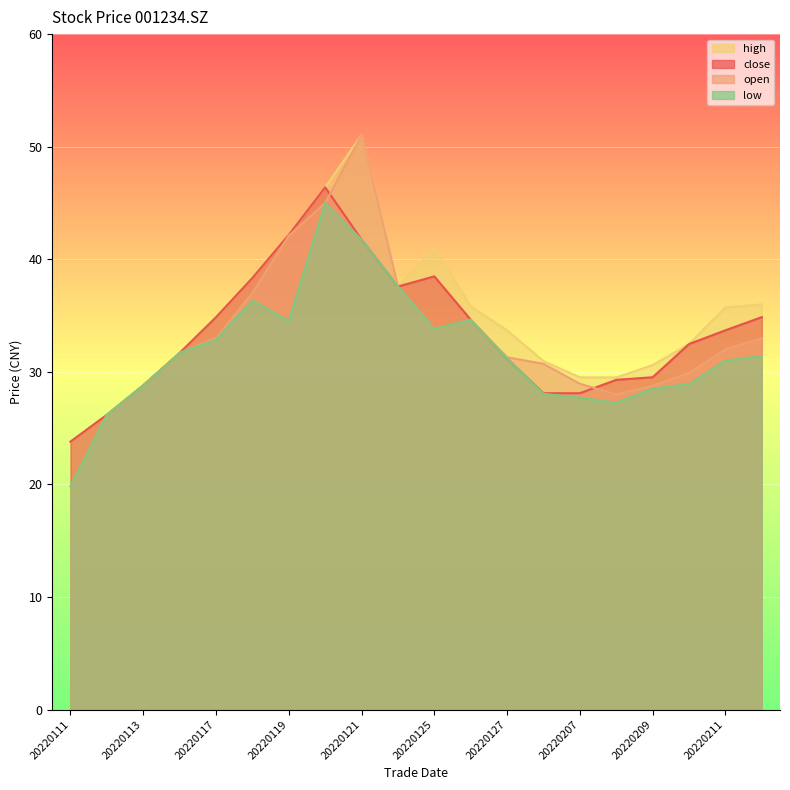

The value of low at 20220207 is 27.7. True or false?

True